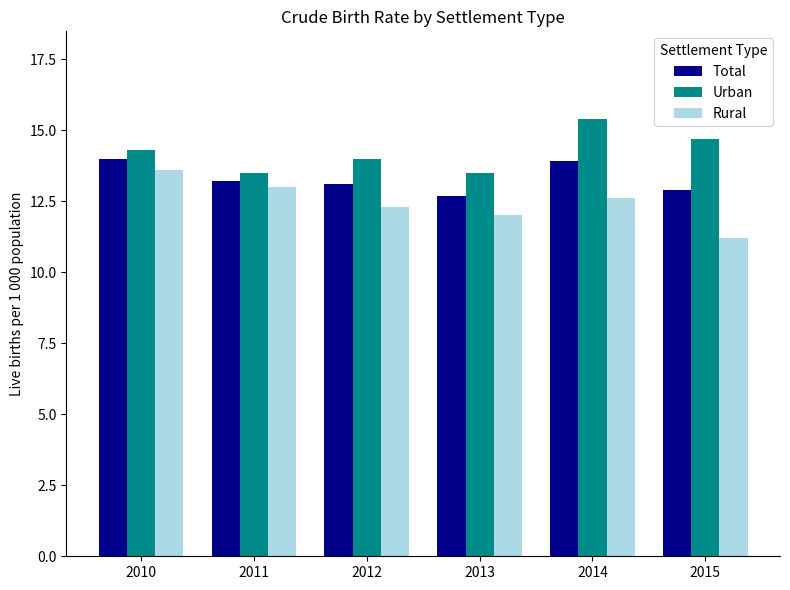

What is the difference between the Urban values at 2012 and 2015?

0.7